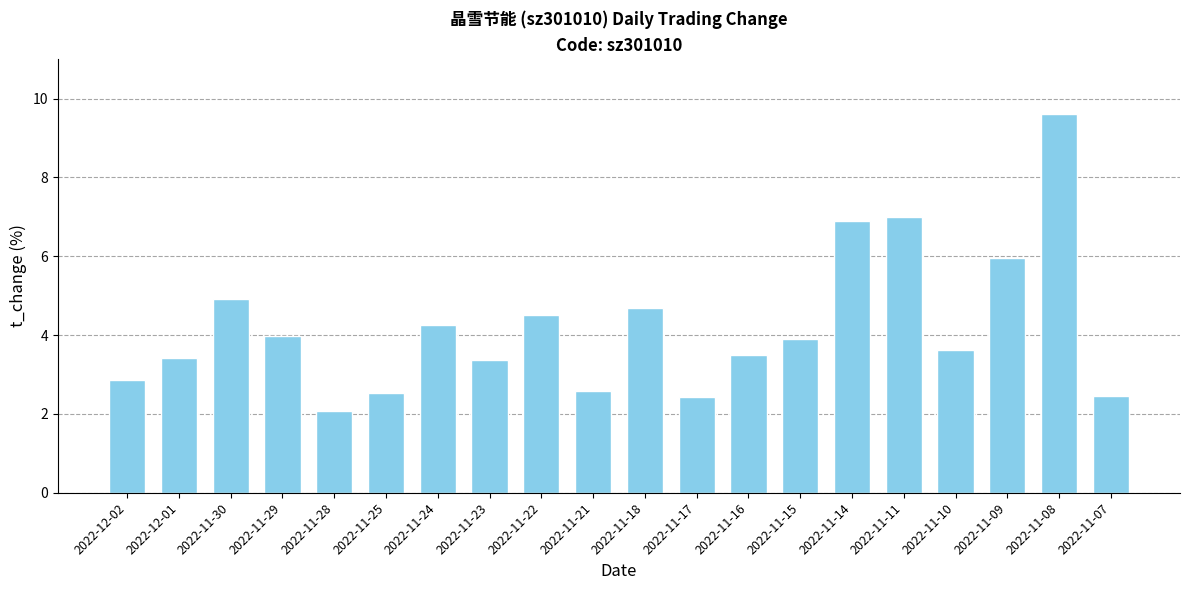

What is the minimum value shown in the chart?

2.1